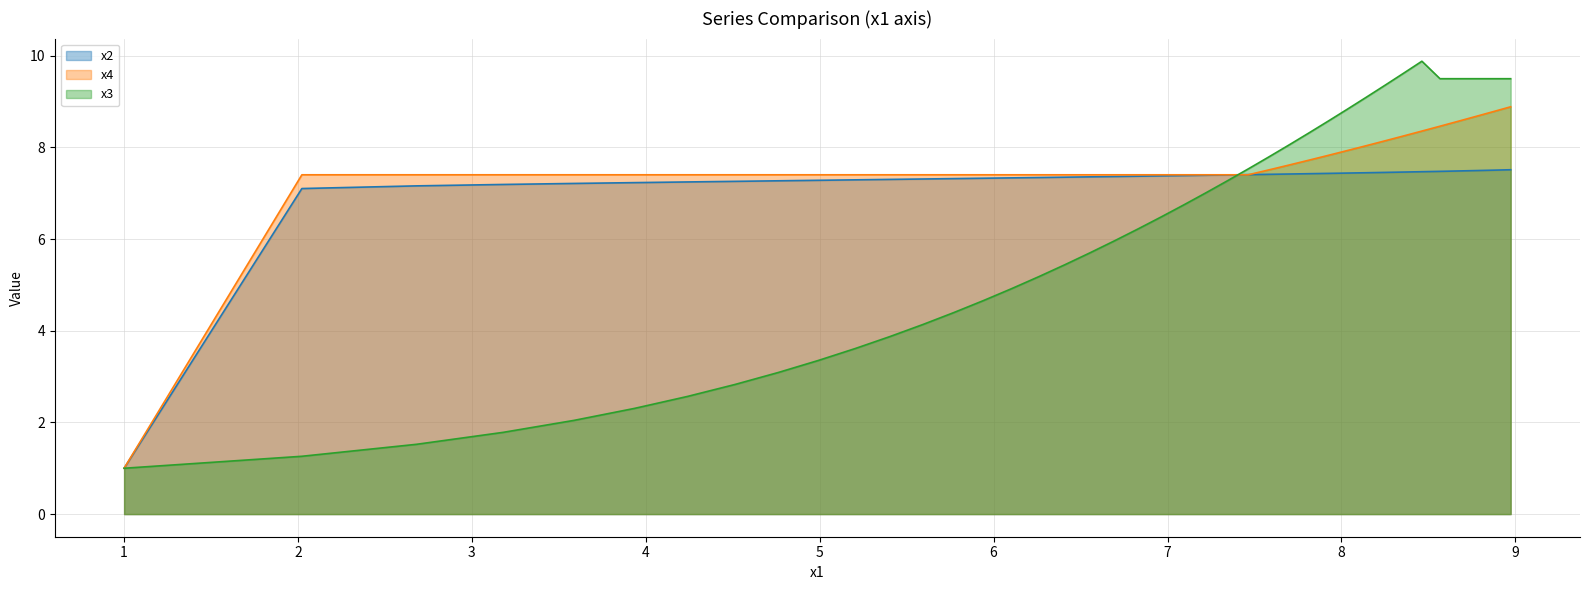

Does the chart have visible grid lines?

Yes